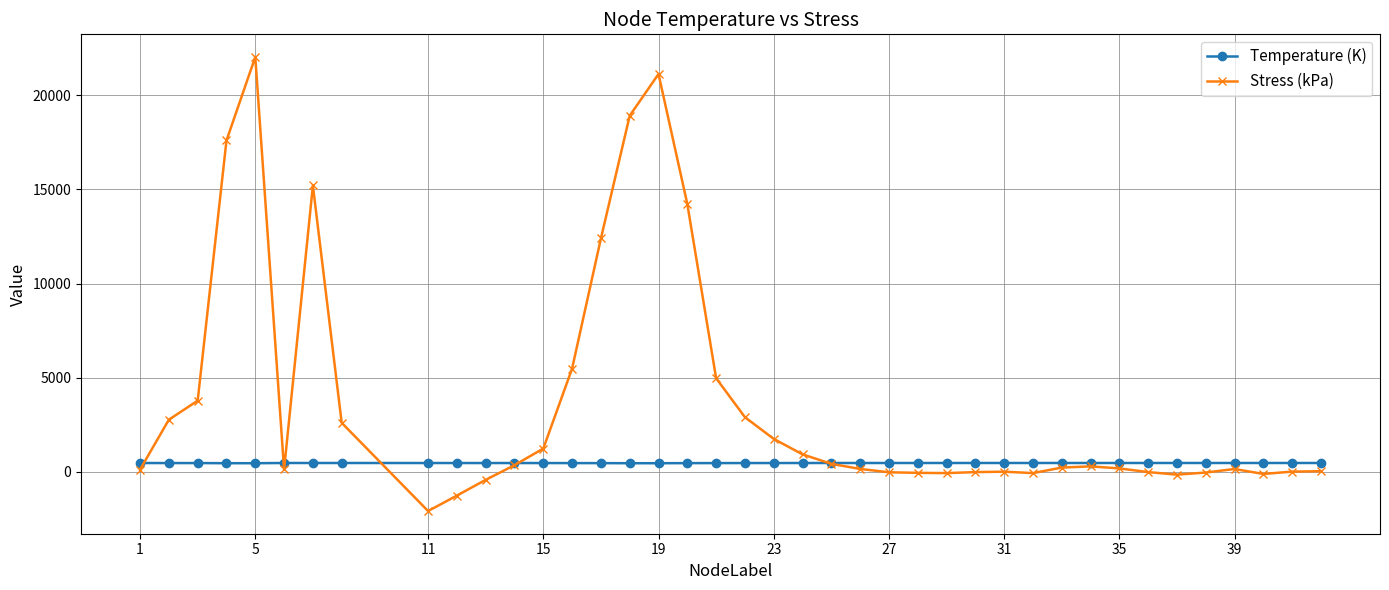

List the series in order of their peak value, lowest first.

Temperature (K), Stress (kPa)